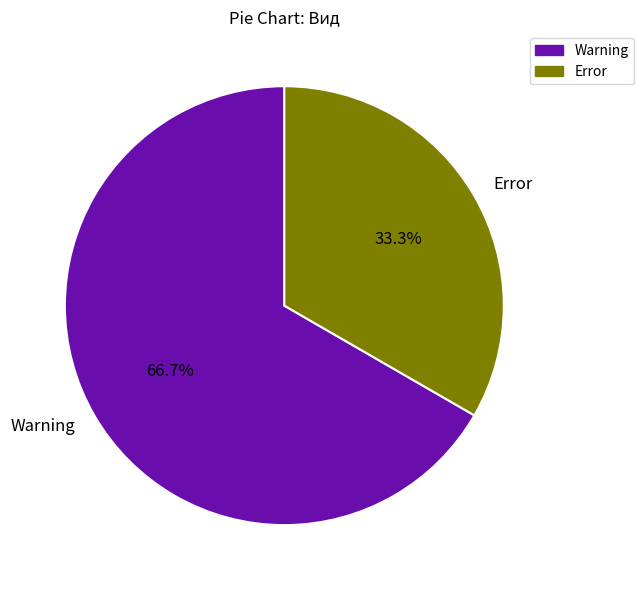

The Error slice represents 33% of the pie. True or false?

True